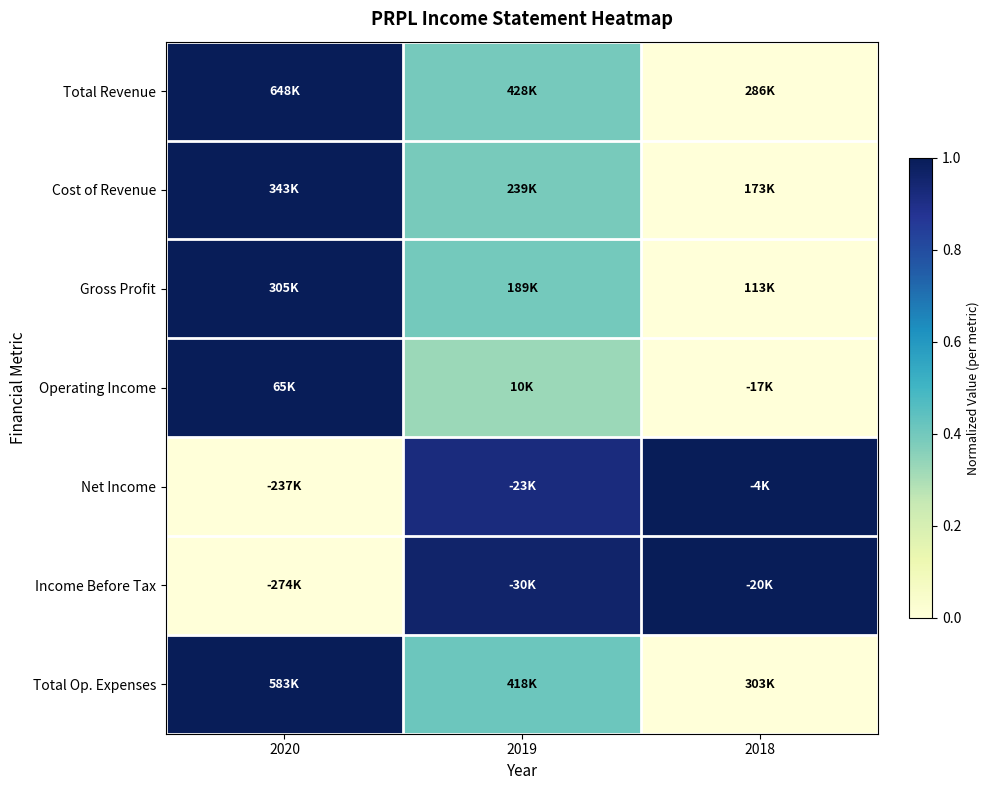

What is the total value across all series at 2019?

3.8